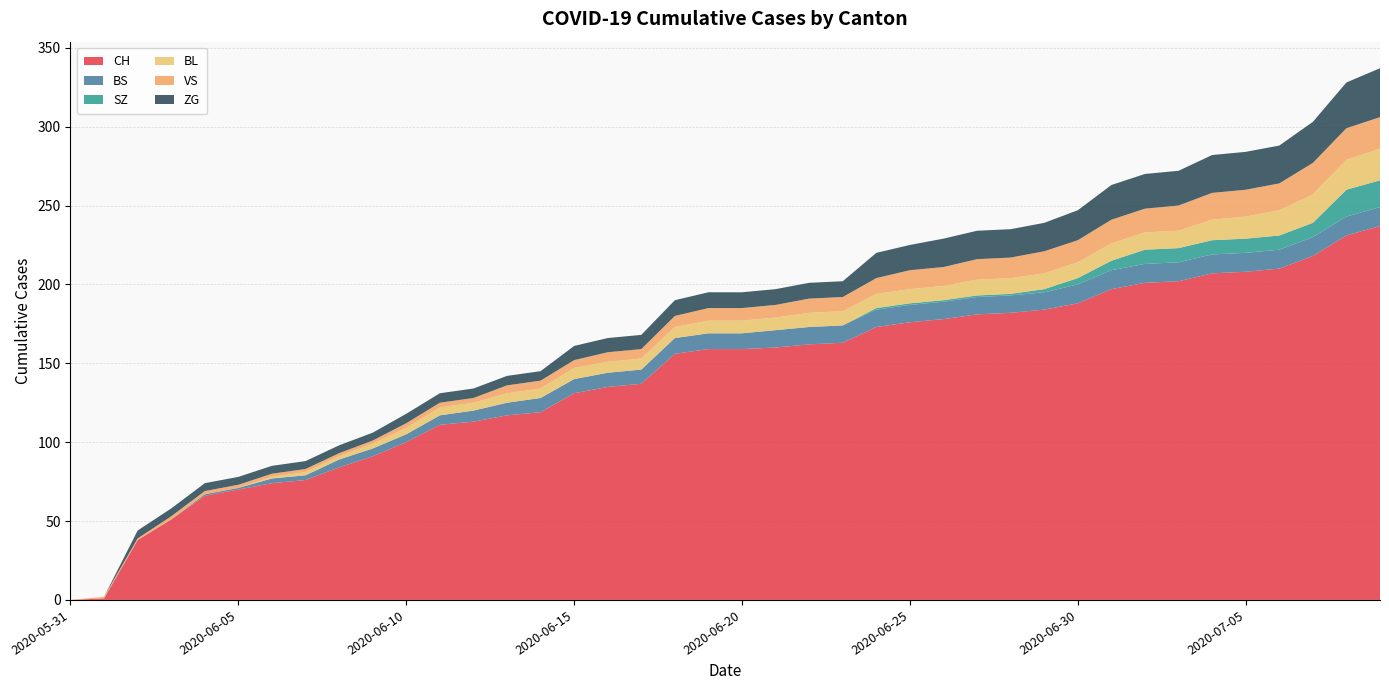

Reading left to right, list all the values displayed in this chart.

CH: 0	1	38	51	66	70	74	76	84	91	100	111	113	117	119	131	135	137	156	159	159	160	162	163	173	176	178	181	182	184	188	197	201	202	207	208	210	218	231	237
BS: 0	0	0	0	1	1	3	3	5	5	5	6	7	8	9	9	9	9	10	10	10	11	11	11	11	11	11	11	11	11	12	12	12	12	12	12	12	12	12	12
SZ: 0	0	0	0	0	0	0	0	0	0	0	0	0	0	0	0	0	0	0	0	0	0	0	0	1	1	1	1	1	2	4	6	9	9	9	9	9	9	17	17
BL: 0	0	0	0	0	0	1	2	2	3	4	5	5	6	6	7	7	7	7	8	8	8	9	9	9	9	9	10	10	10	10	11	11	11	13	14	16	18	19	20
VS: 0	1	1	2	2	2	2	2	2	2	3	3	3	5	5	5	6	6	7	8	8	8	9	9	10	12	12	13	13	14	14	15	15	16	17	17	17	20	20	20
ZG: 0	0	5	5	5	5	5	5	5	5	6	6	6	6	6	9	9	9	10	10	10	10	10	10	16	16	18	18	18	18	19	22	22	22	24	24	24	26	29	31